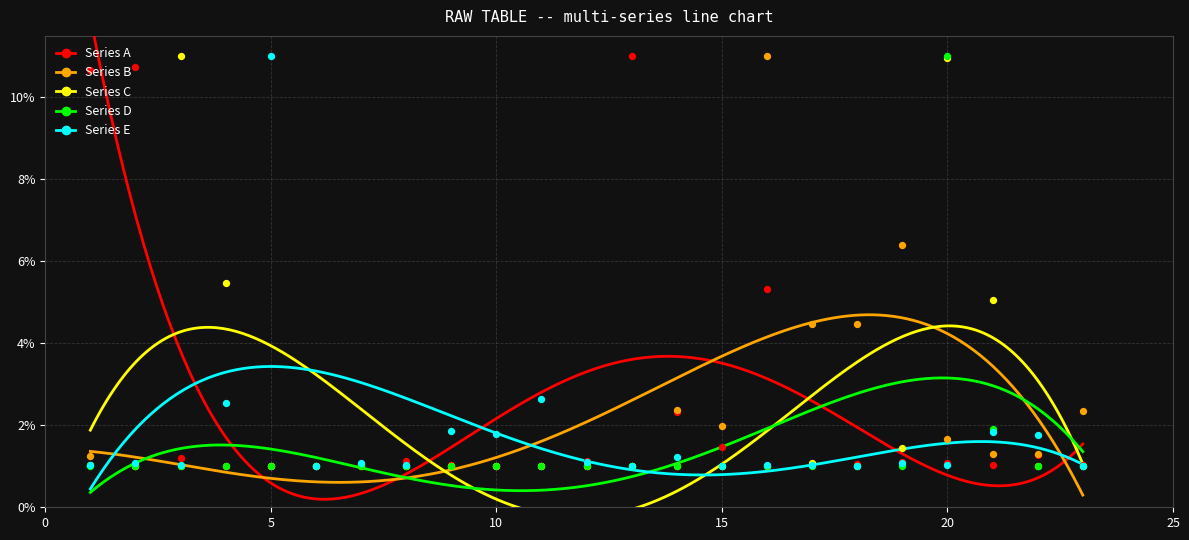

What are all the series names shown in the legend?

Series A, Series B, Series C, Series D, Series E